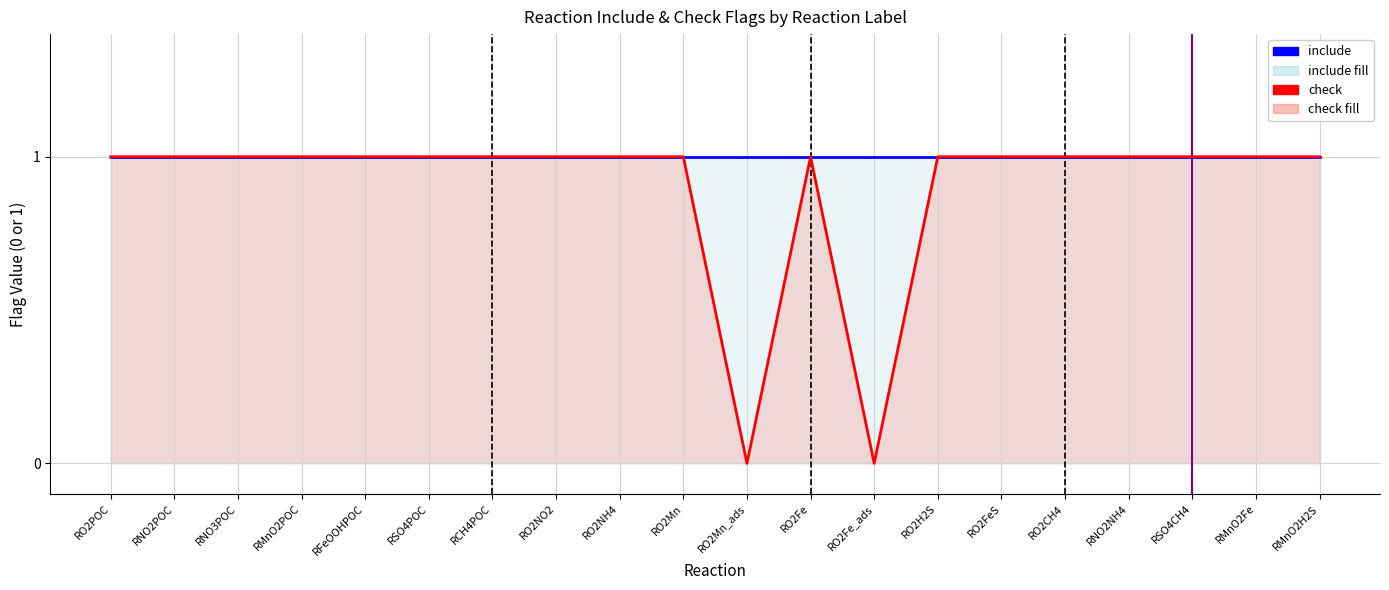

At how many categories does at least one series exceed 0?

20